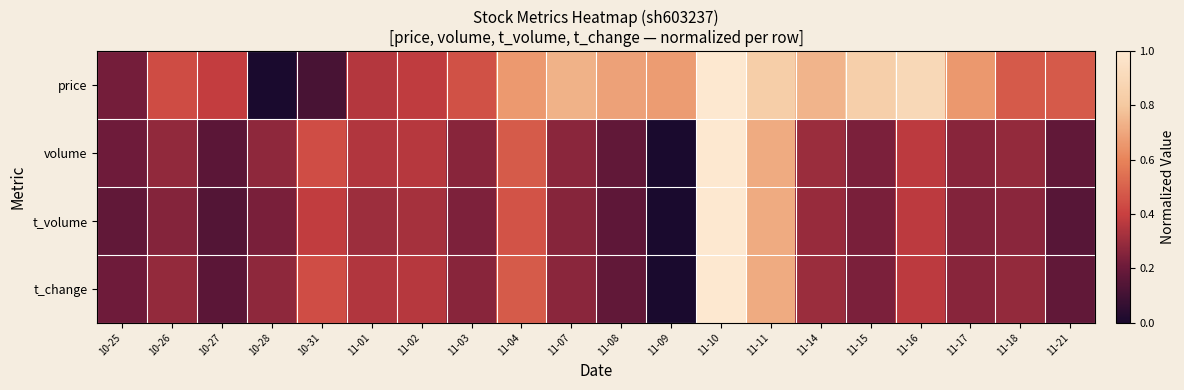

Reading left to right, what are all the values shown in this chart?

price: 10-25=0.2	10-26=0.4	10-27=0.4	10-28=0.0	10-31=0.1	11-01=0.4	11-02=0.4	11-03=0.5	11-04=0.7	11-07=0.7	11-08=0.7	11-09=0.7	11-10=1.0	11-11=0.8	11-14=0.7	11-15=0.8	11-16=0.9	11-17=0.7	11-18=0.5	11-21=0.5
volume: 10-25=0.2	10-26=0.3	10-27=0.2	10-28=0.3	10-31=0.4	11-01=0.3	11-02=0.4	11-03=0.3	11-04=0.5	11-07=0.3	11-08=0.2	11-09=0.0	11-10=1.0	11-11=0.7	11-14=0.3	11-15=0.2	11-16=0.4	11-17=0.3	11-18=0.3	11-21=0.2
t_volume: 10-25=0.2	10-26=0.3	10-27=0.1	10-28=0.2	10-31=0.4	11-01=0.3	11-02=0.3	11-03=0.2	11-04=0.5	11-07=0.3	11-08=0.2	11-09=0.0	11-10=1.0	11-11=0.7	11-14=0.3	11-15=0.2	11-16=0.4	11-17=0.3	11-18=0.3	11-21=0.2
t_change: 10-25=0.2	10-26=0.3	10-27=0.2	10-28=0.3	10-31=0.4	11-01=0.3	11-02=0.4	11-03=0.3	11-04=0.5	11-07=0.3	11-08=0.2	11-09=0.0	11-10=1.0	11-11=0.7	11-14=0.3	11-15=0.2	11-16=0.4	11-17=0.3	11-18=0.3	11-21=0.2